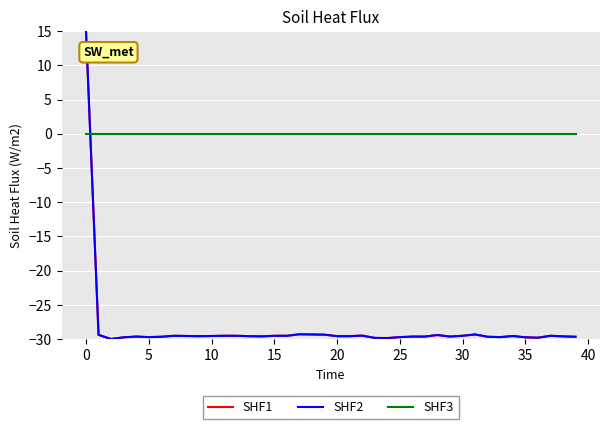

How many values in SHF1 are below zero?

39